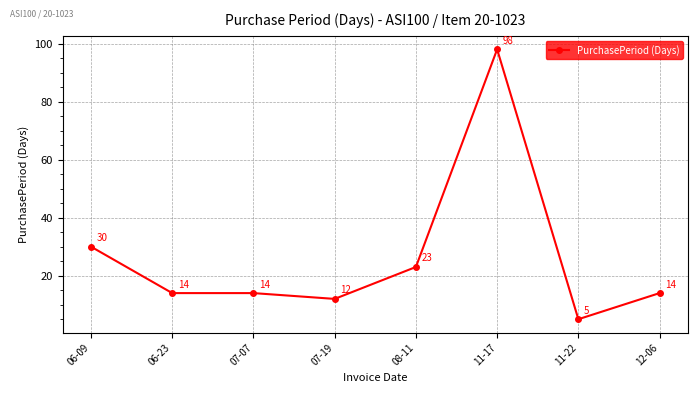

Reading left to right, transcribe all the data shown in this chart.

30	14	14	12	23	98	5	14